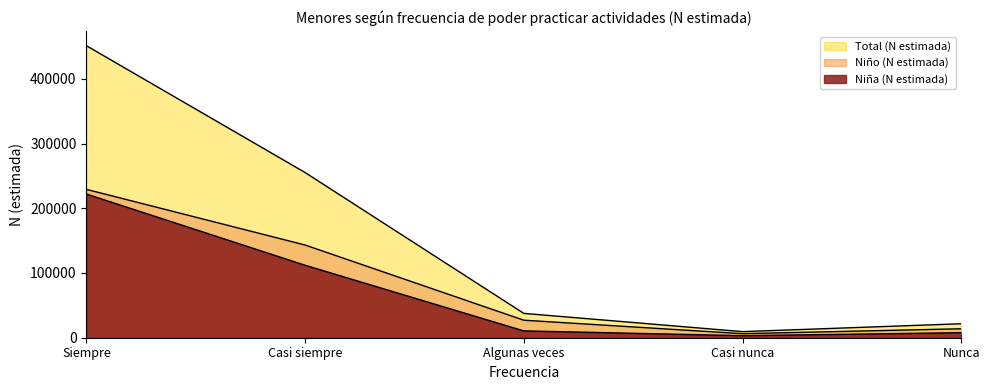

The value of Total (N estimada) at Casi siempre is 82606. True or false?

False